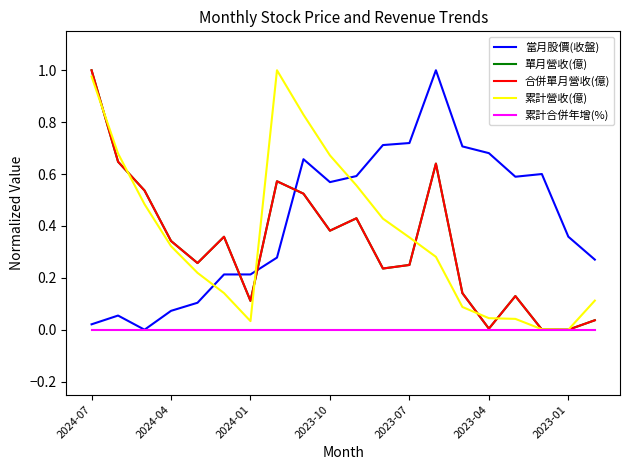

Does the chart display data point markers on the line(s)?

No